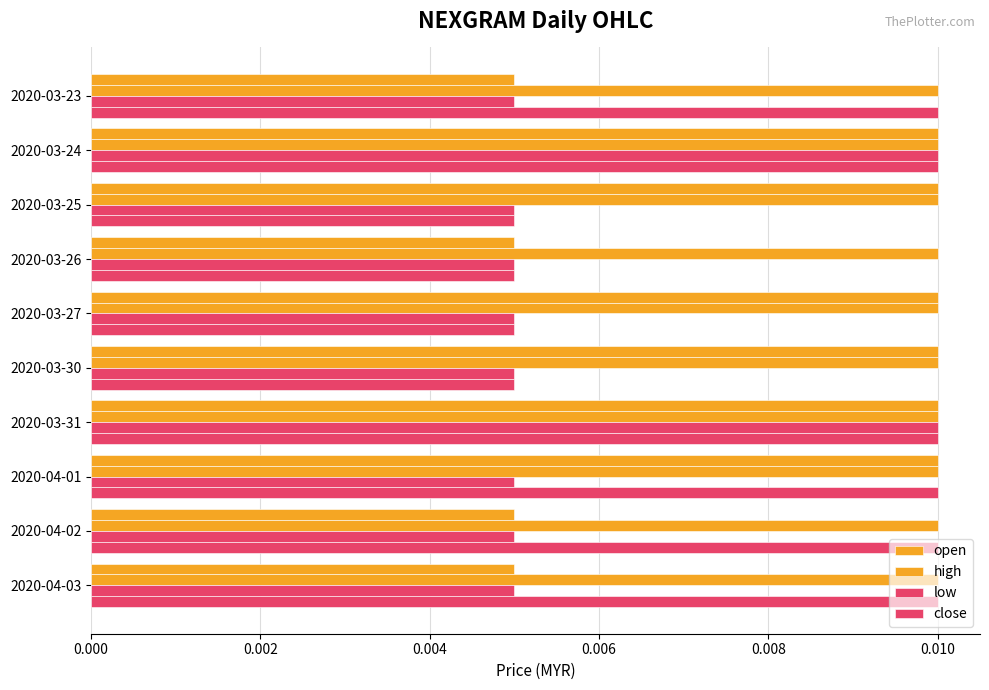

How many distinct data groups are displayed?

4